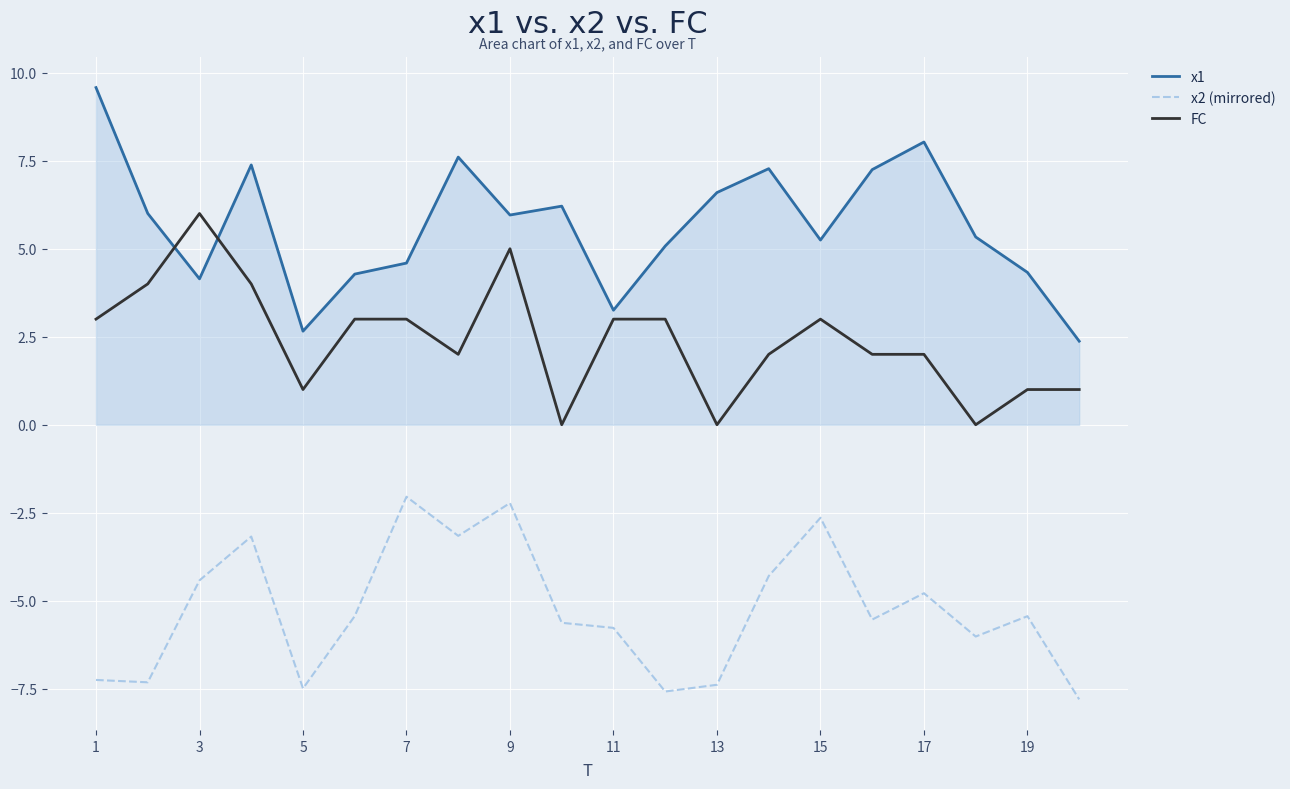

What is the highest value of the x2 (mirrored) series?

-2.0